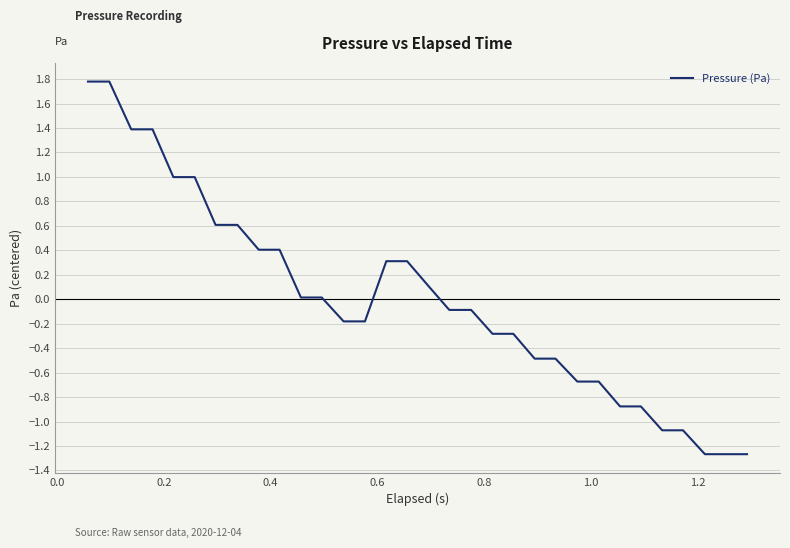

What is the maximum value shown in the chart?

1.8